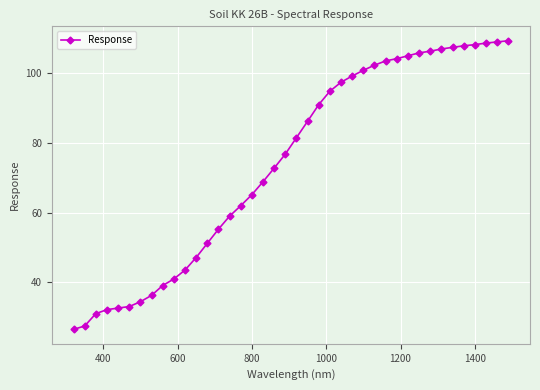

What is the sum of all values?

2972.1